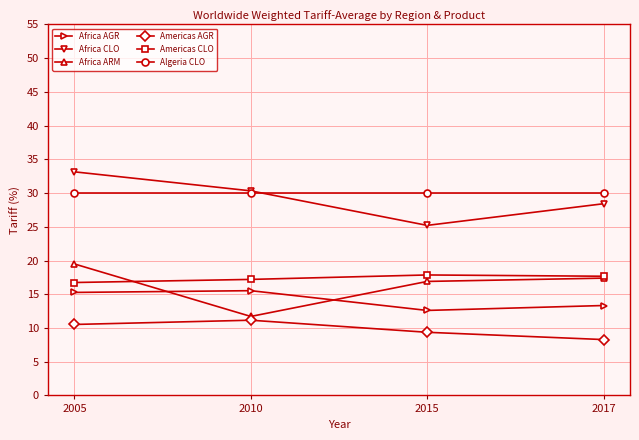

True or false: Americas AGR and Africa AGR cross at least once.

False